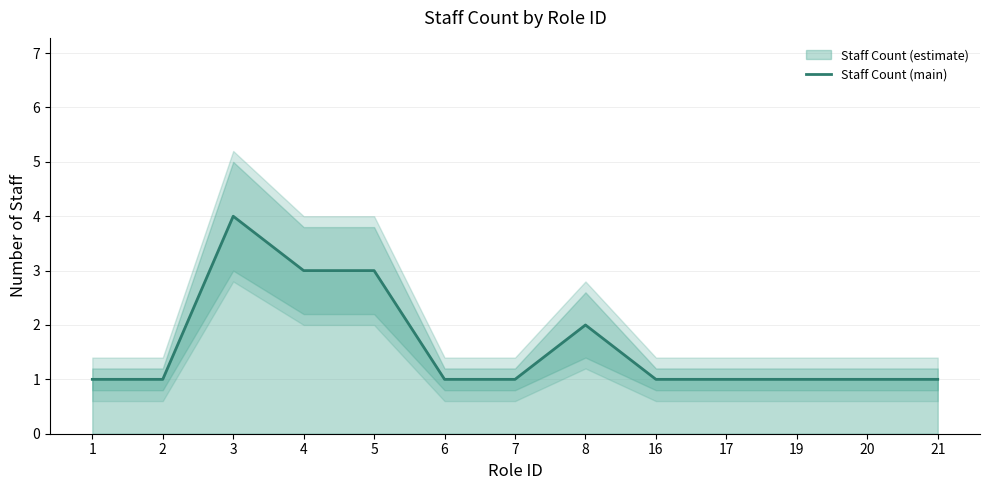

What is the difference between the maximum and second lowest values?

3